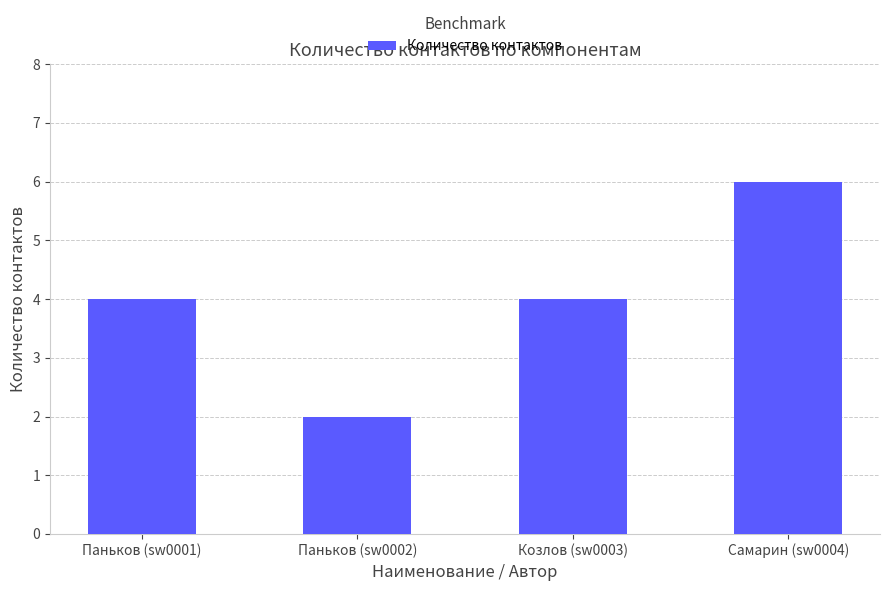

What is the smallest value displayed?

2